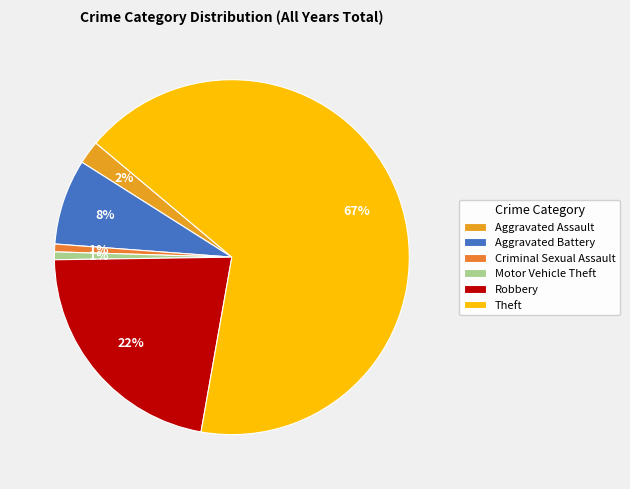

What is the change in value from Motor Vehicle Theft to Theft?

+93